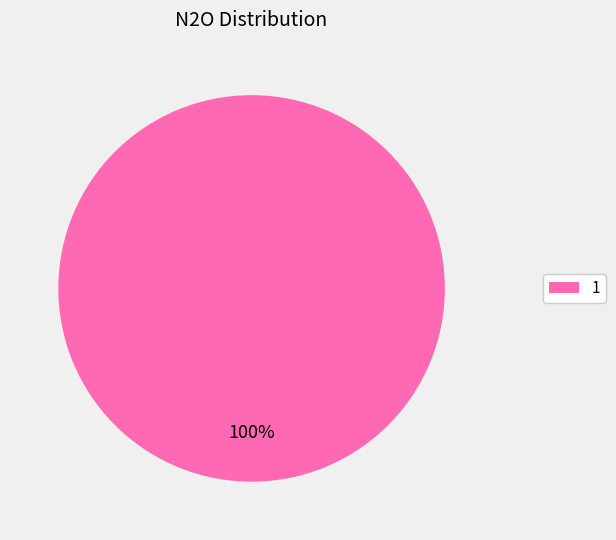

Is there a majority slice in this chart?

Yes